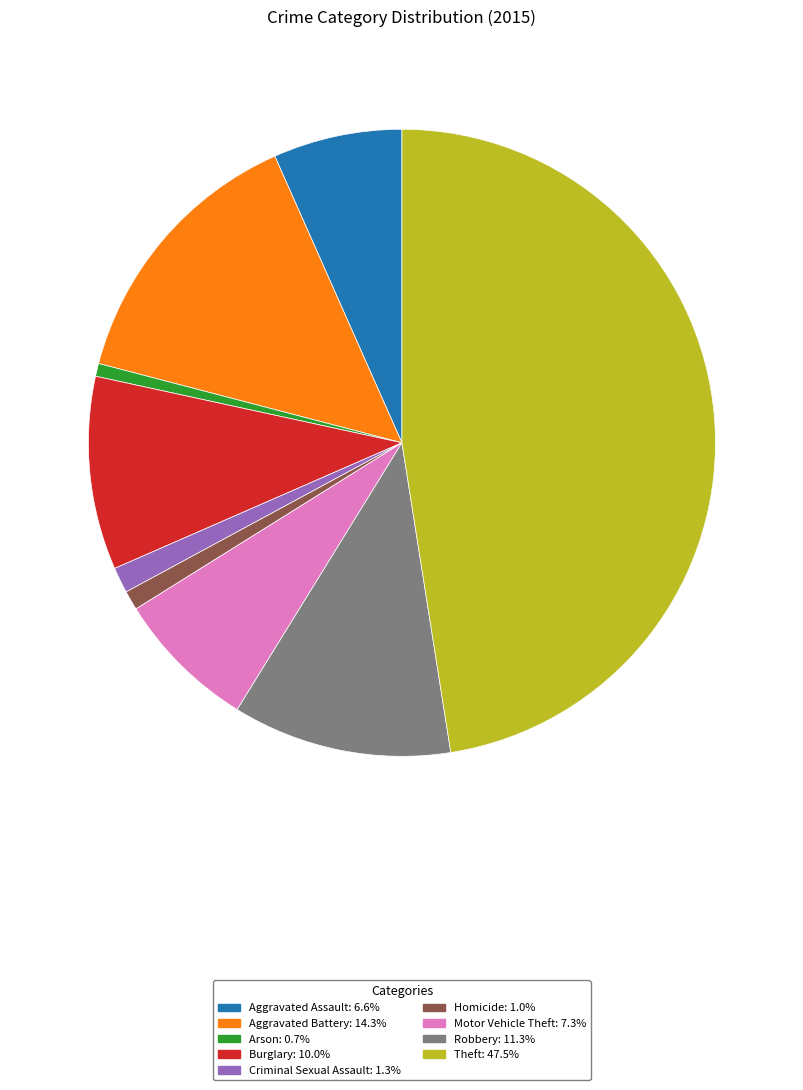

Is the sum of Motor Vehicle Theft and Homicide greater than half?

No